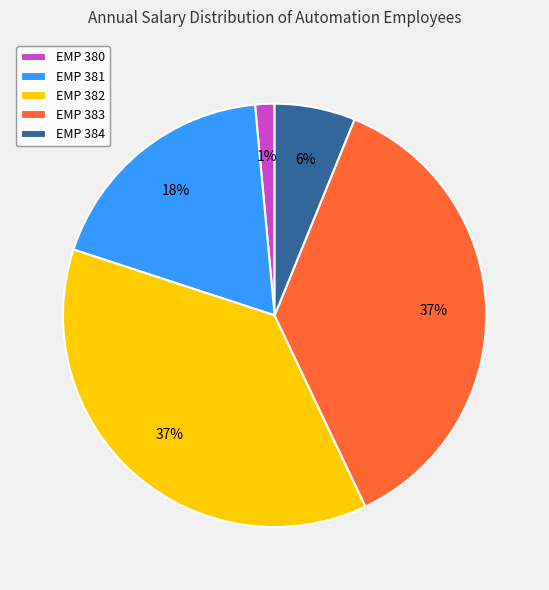

Which category has the smallest portion of the pie?

EMP 380